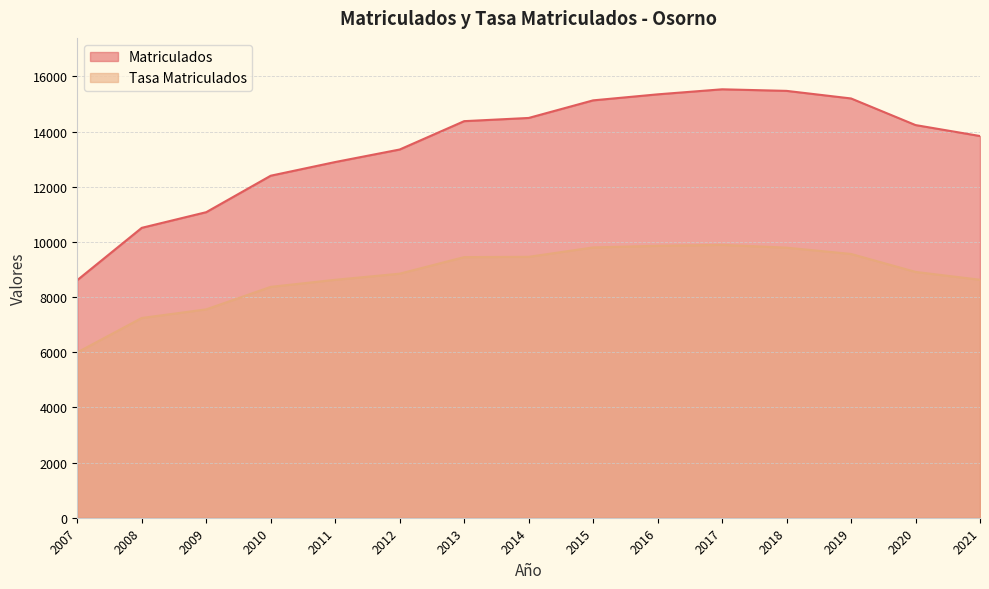

Is it true that Matriculados equals 14237.0 at 2020?

True